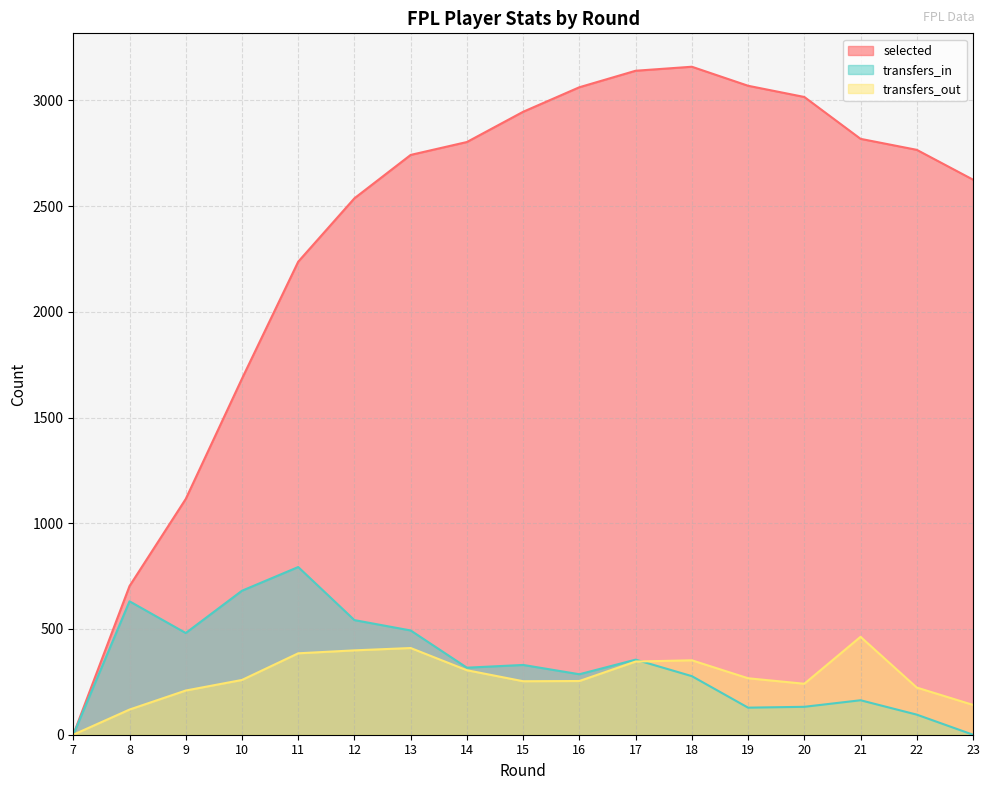

Where do transfers_in and transfers_out first cross each other?

17 and 18